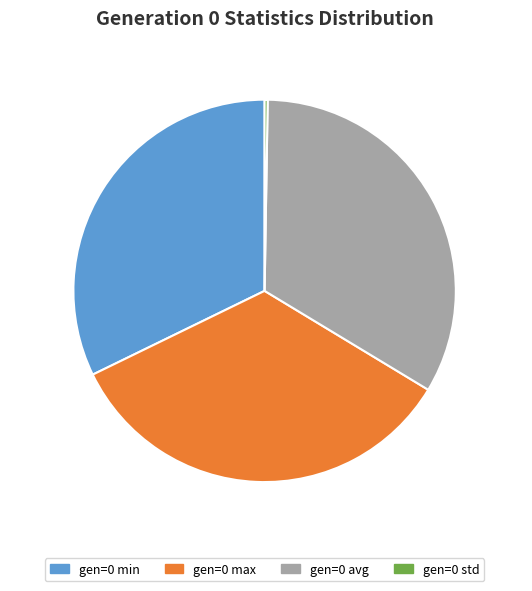

Does any single category account for the majority?

No